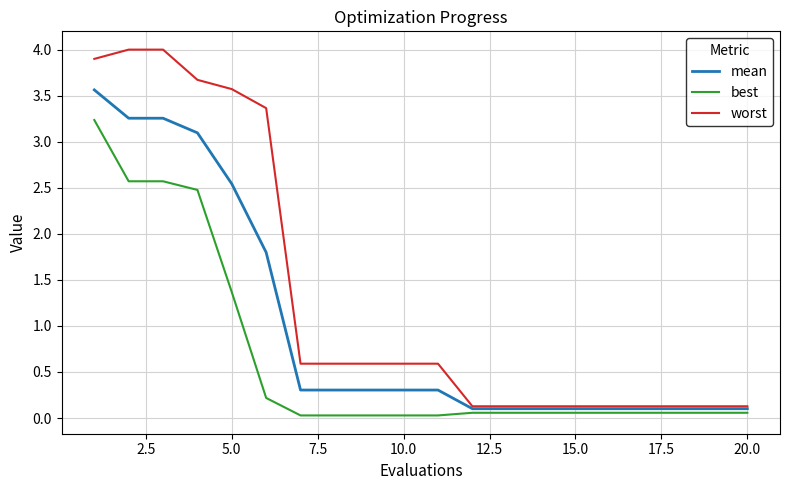

Which series has the largest range (max minus min)?

worst